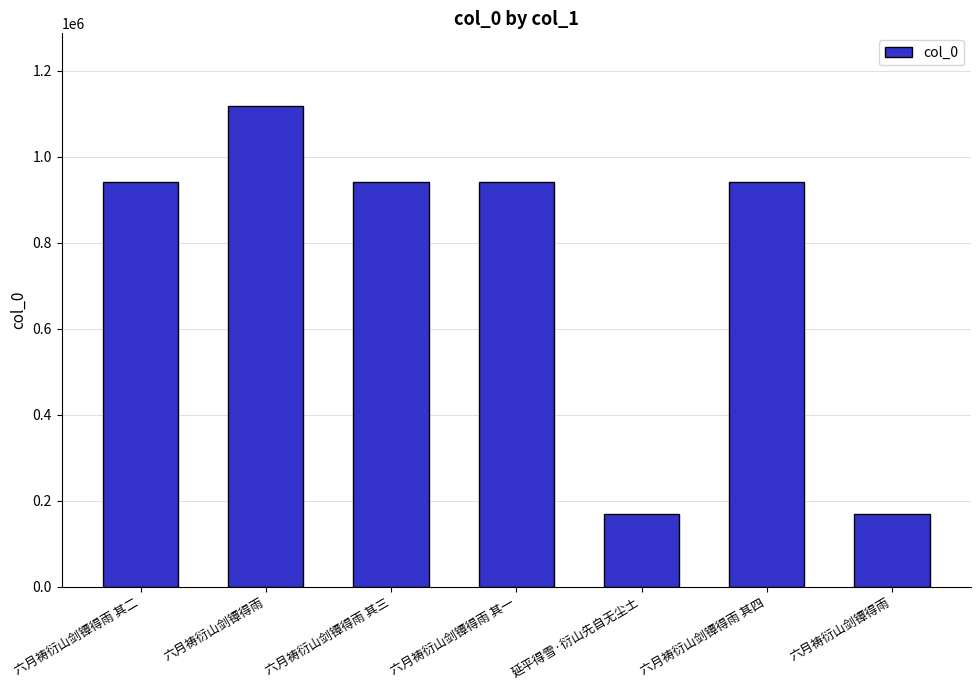

What is the label of the 3rd bar from the right?

延平得雪·衍山先自无尘土